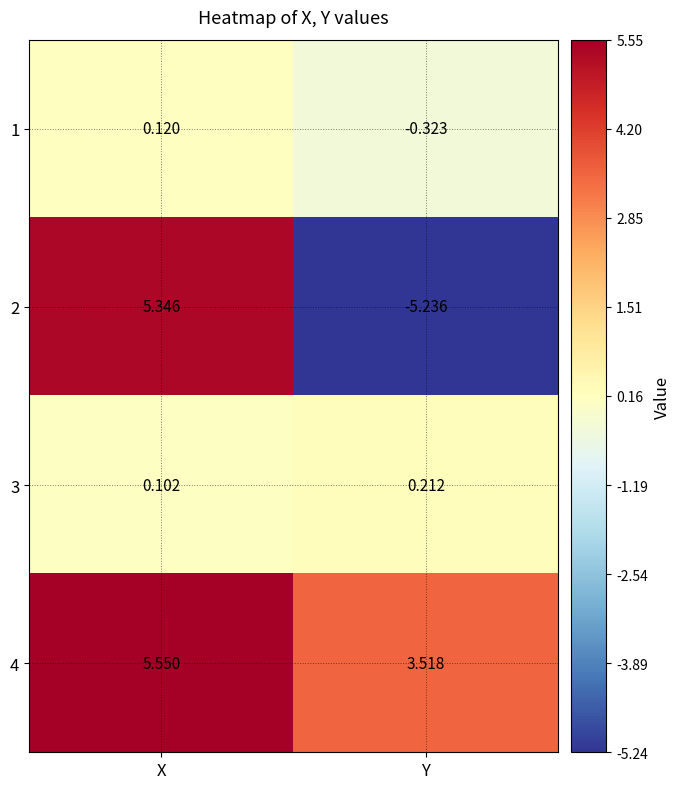

Which series has the largest total across all categories?

4